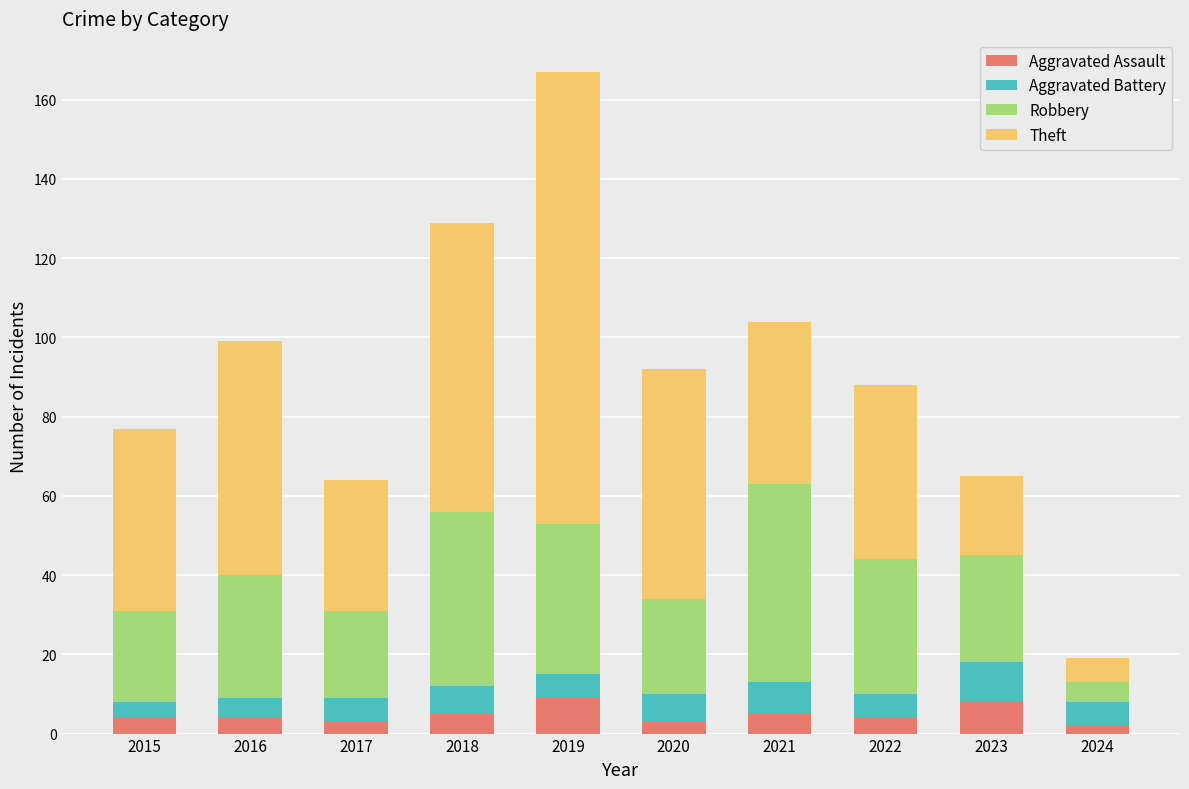

How many series are shown in this chart?

4